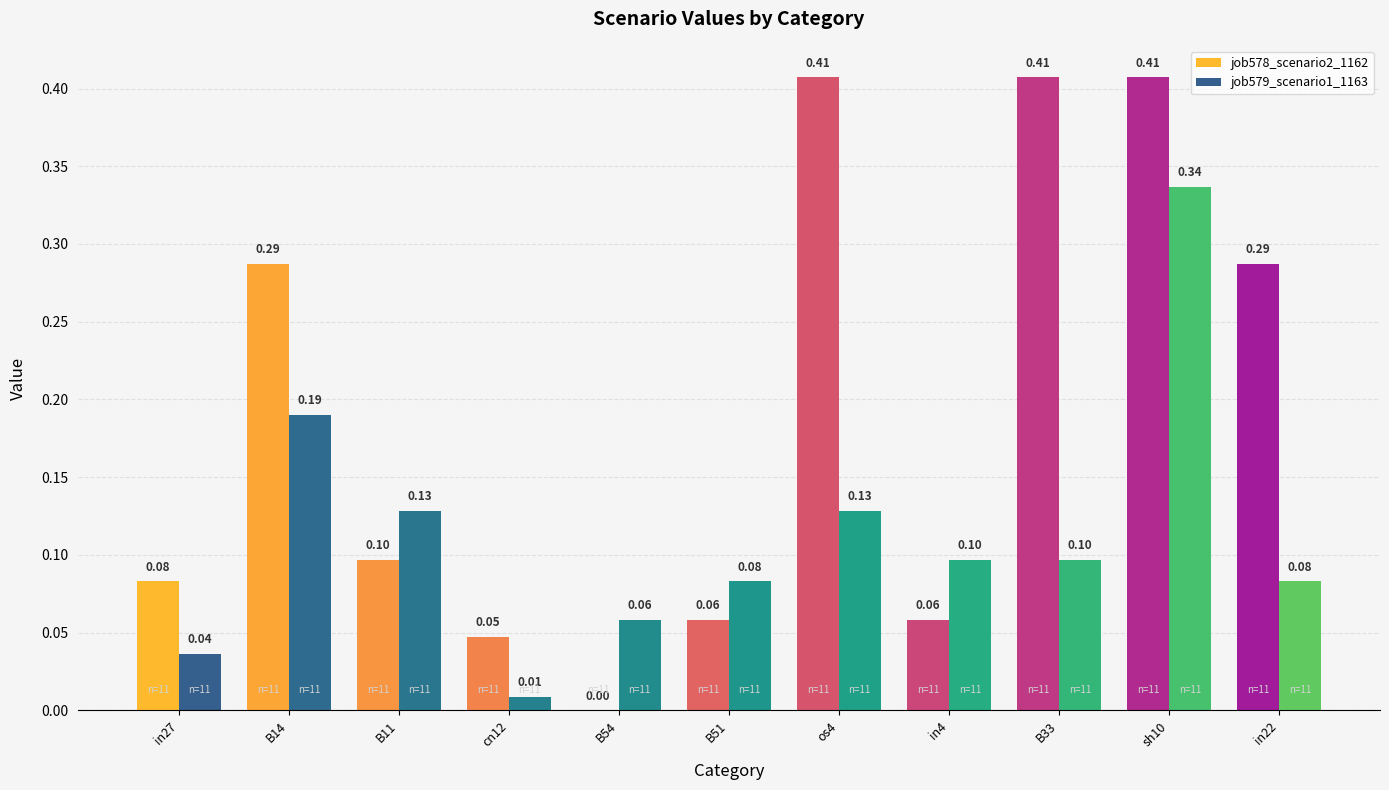

How many groups of bars are there?

11